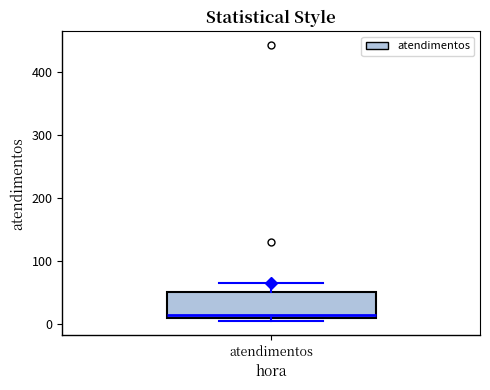

Transcribe this box plot: give where the median line is, the range the box spans, and where the two whiskers end, as read against the y-axis. The values are not printed on the chart, so give them approximately, as read against the axis.

median 10 (just above the box's lower edge), box 10 to 50, whiskers 0 to 70